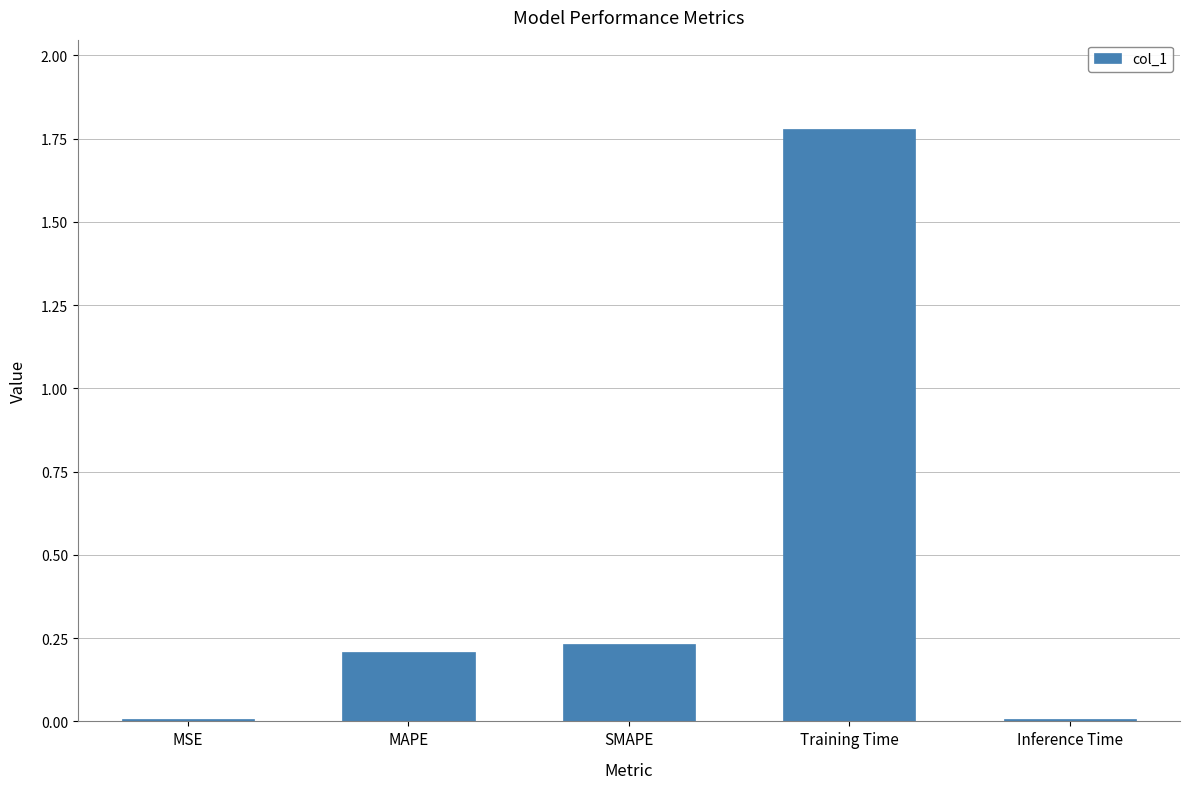

What is the greatest value displayed?

1.8